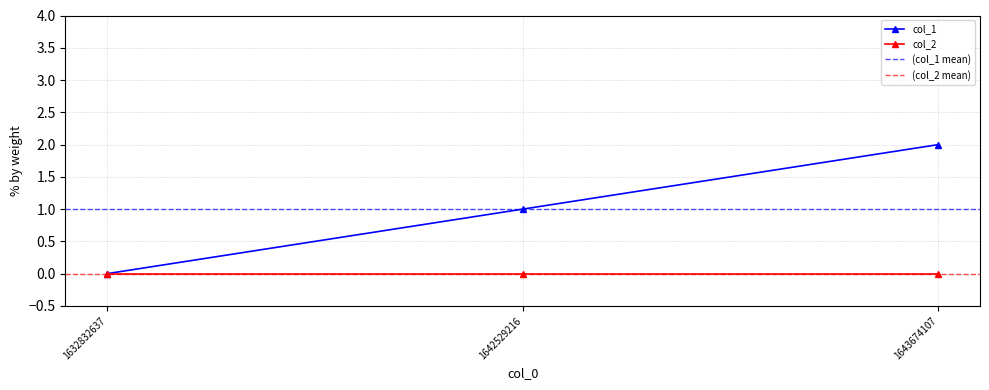

How many values are above zero?

2